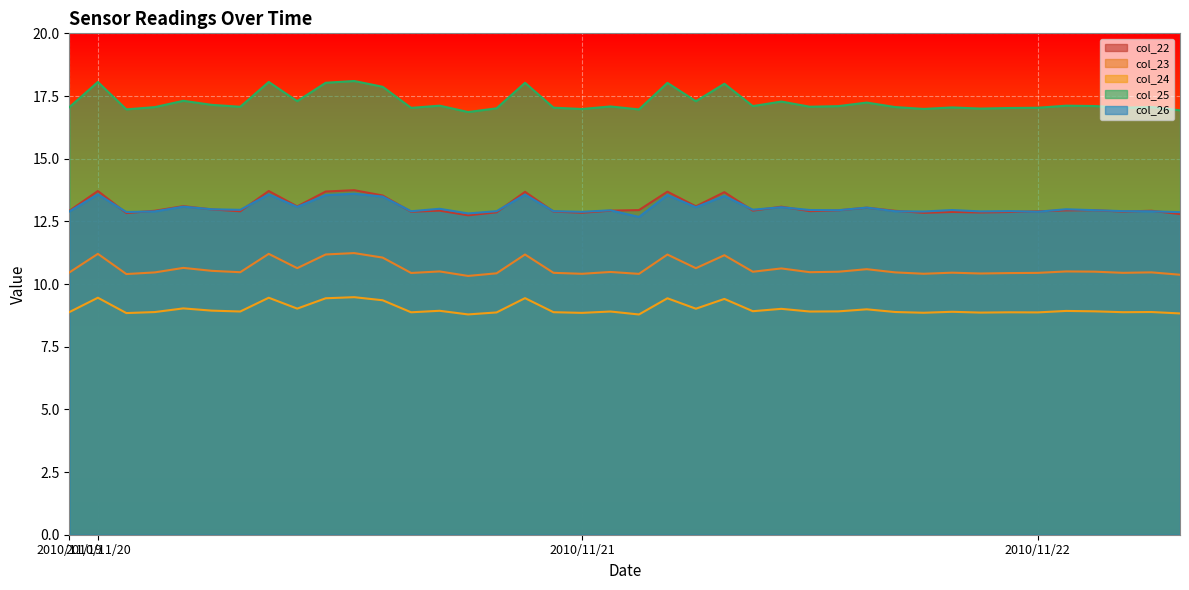

What are all the series names shown in the legend?

col_22, col_23, col_24, col_25, col_26